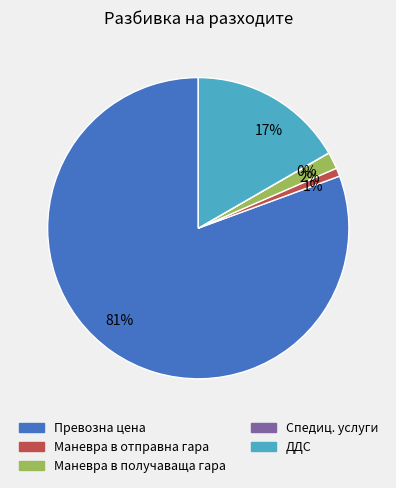

True or false: 81% accounts for 86% of the total.

False